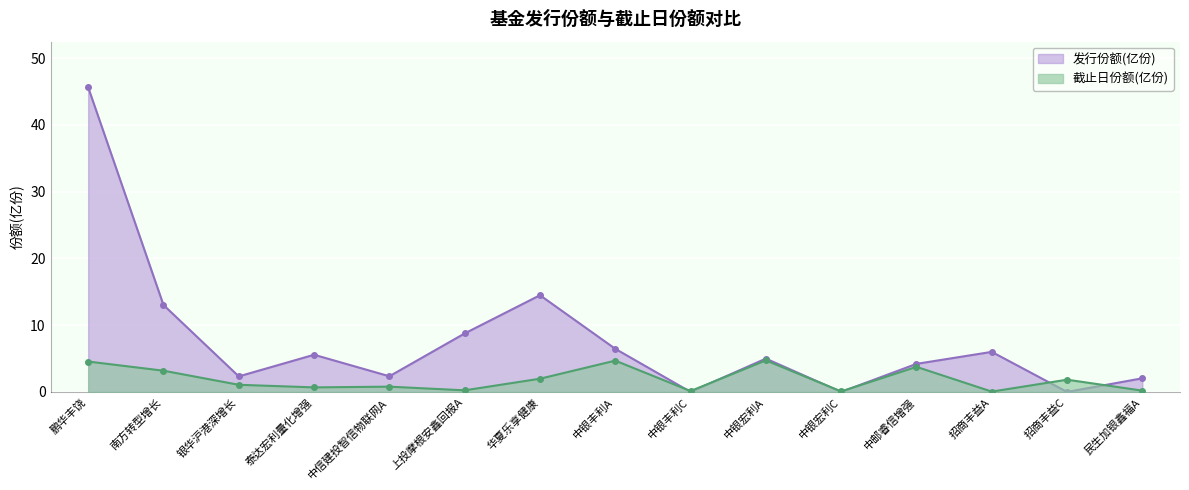

List the series in order of their overall mean, highest first.

发行份额(亿份), 截止日份额(亿份)